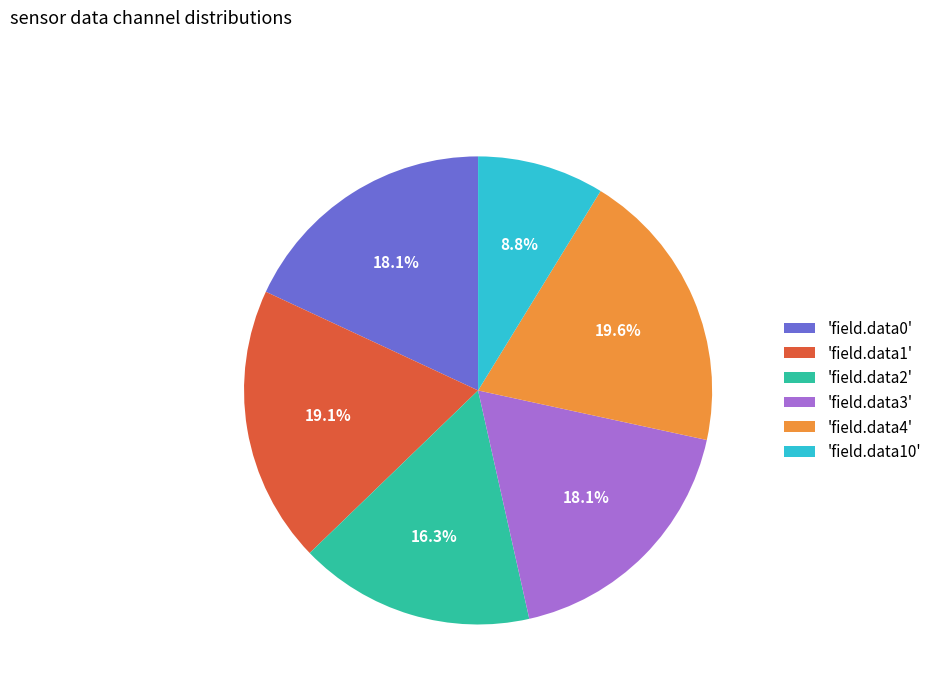

What is the total percentage of 'field.data2' and 'field.data4'?

35.9%